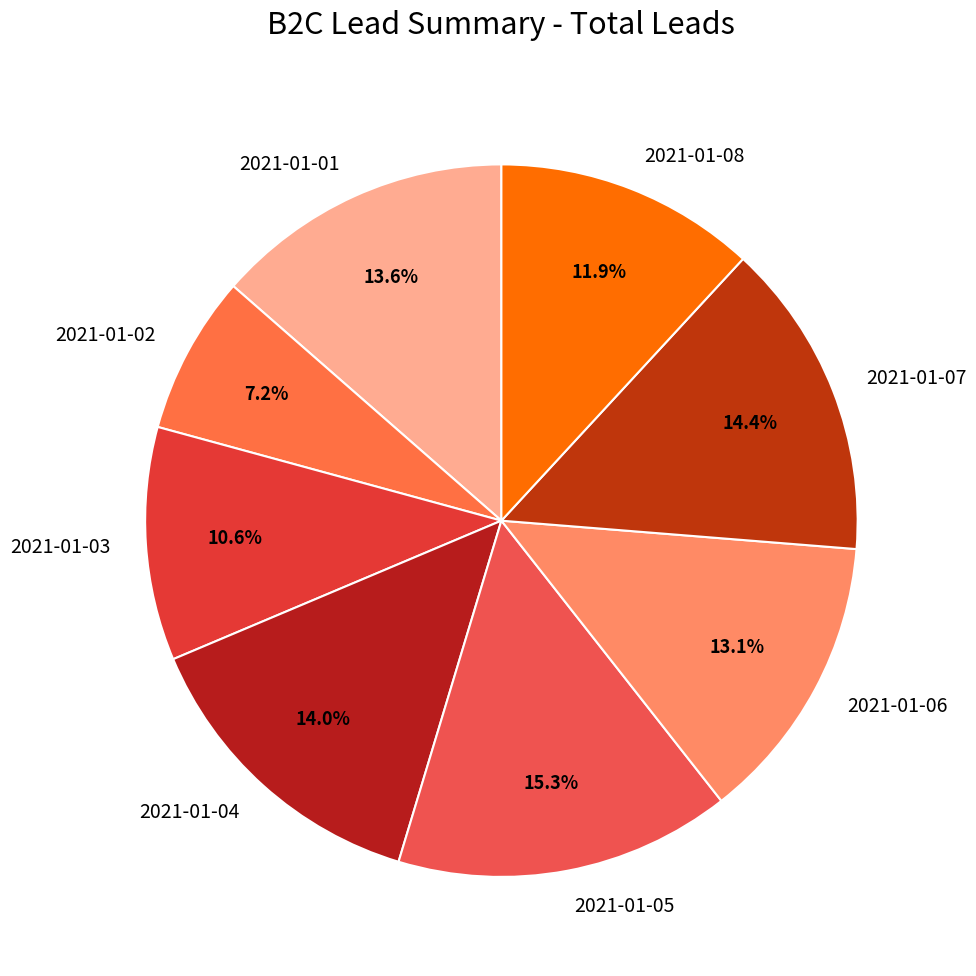

How many segments does this pie chart have?

8